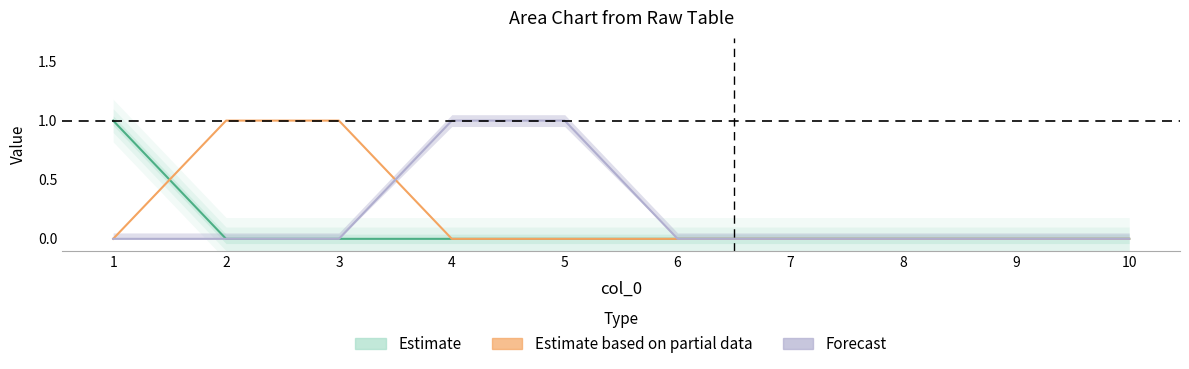

Does the chart display data point markers on the line(s)?

No